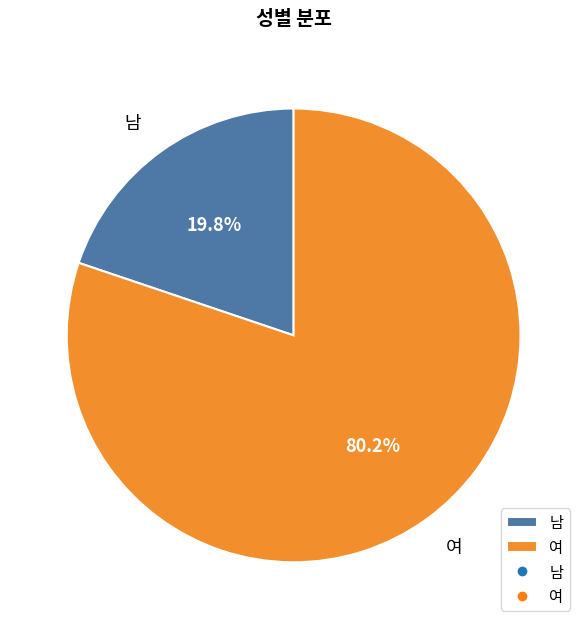

What portion of the pie excludes 남?

80.2%